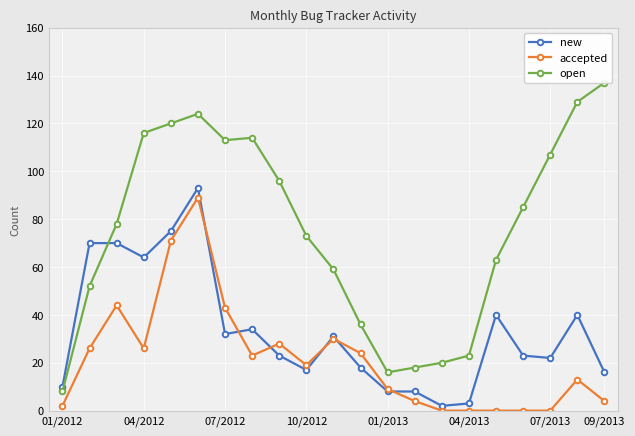

In new, how many points are lower than both neighbors (excluding endpoints)?

5